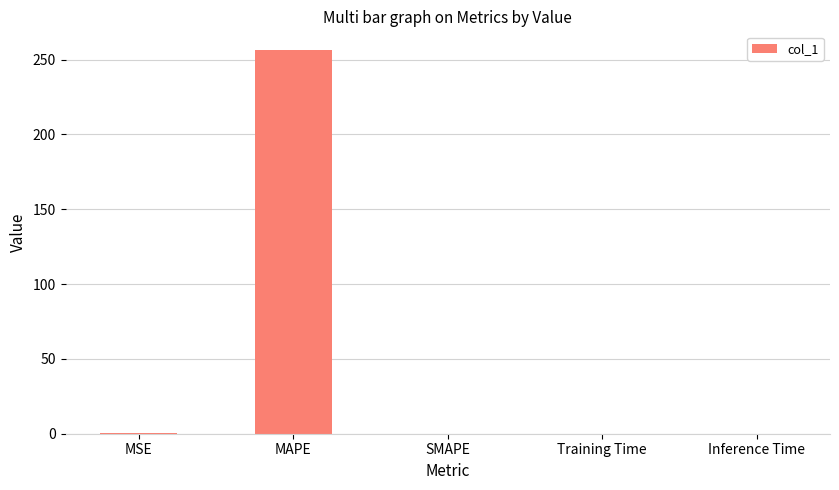

The chart shows a value of 0.0 at Training Time. True or false?

True